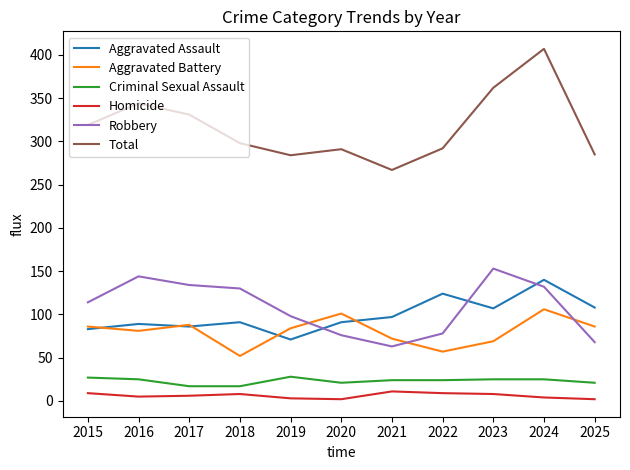

The Aggravated Assault series shows 107 at 2023. True or false?

True